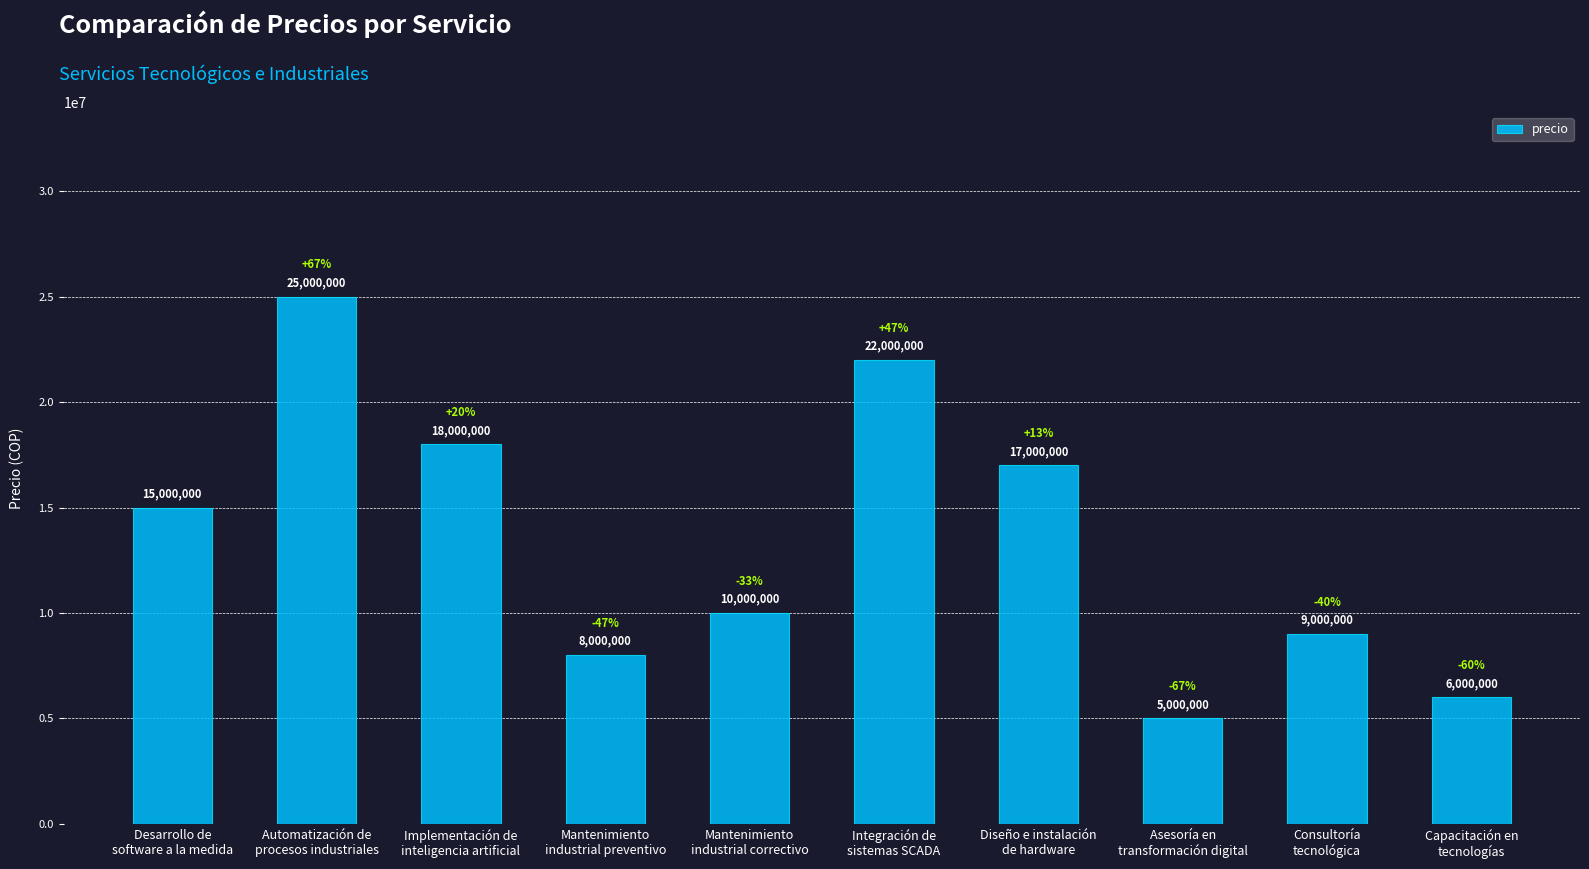

How many distinct data groups are displayed?

1